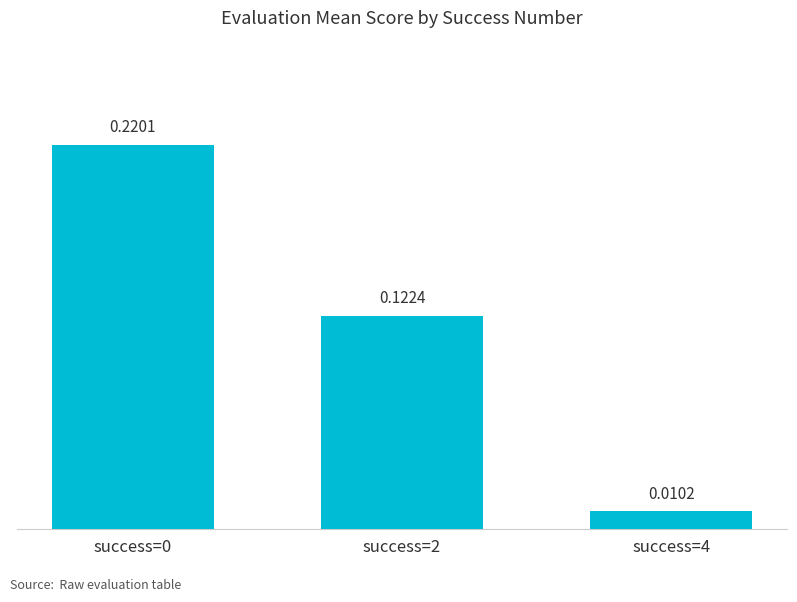

What is the sum of the values at success=2 and success=0?

0.3